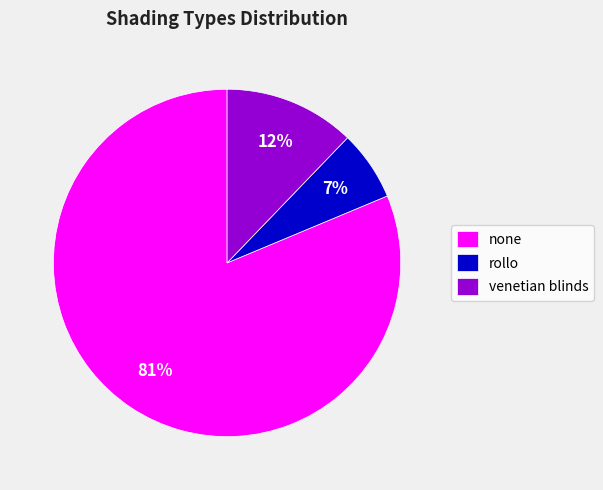

Is there a majority slice in this chart?

Yes